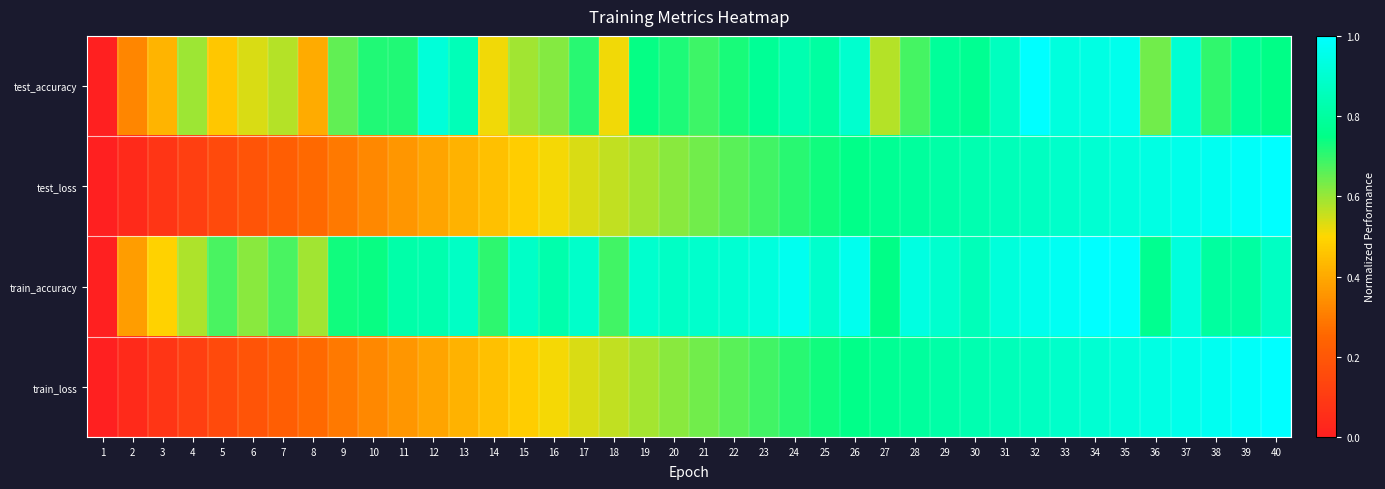

At which category is the sum across all series the highest?

35